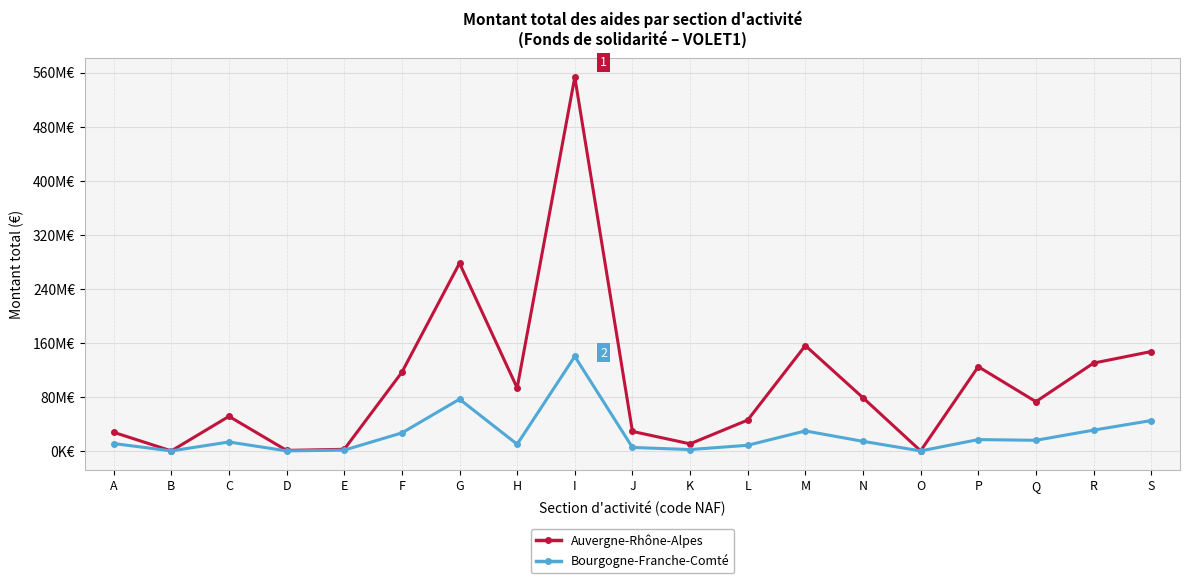

Is it true that Auvergne-Rhône-Alpes equals 117029 at O?

False